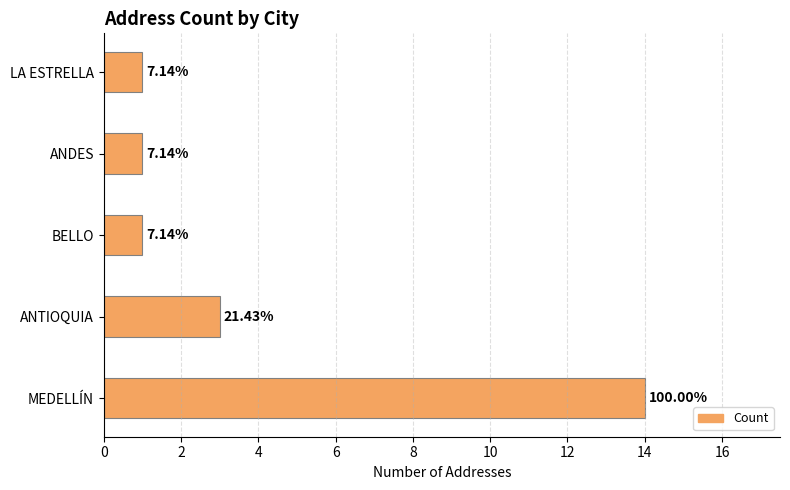

What is the sum of all values?

20